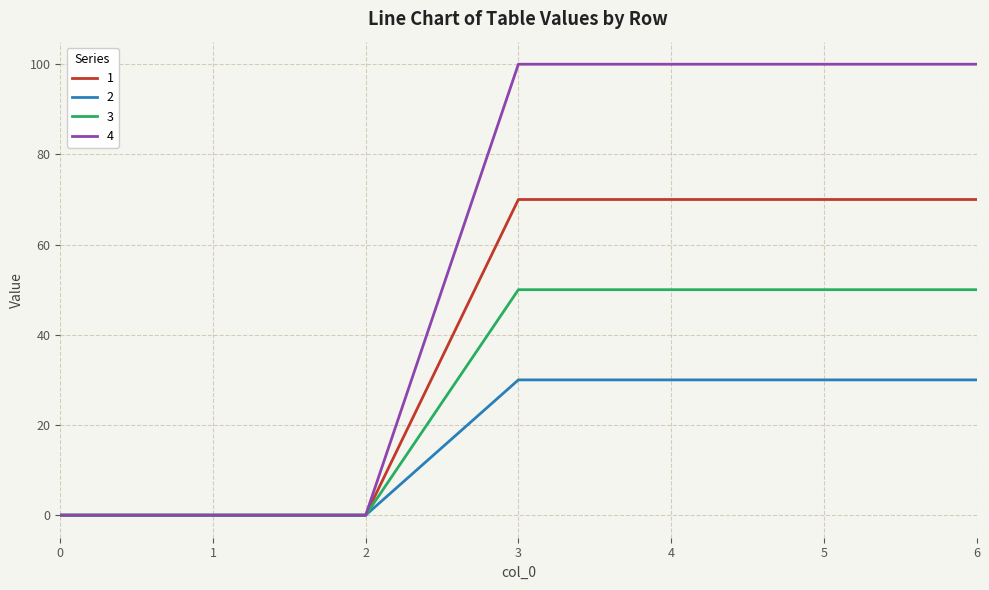

List the series in order of their overall mean, highest first.

4, 1, 3, 2